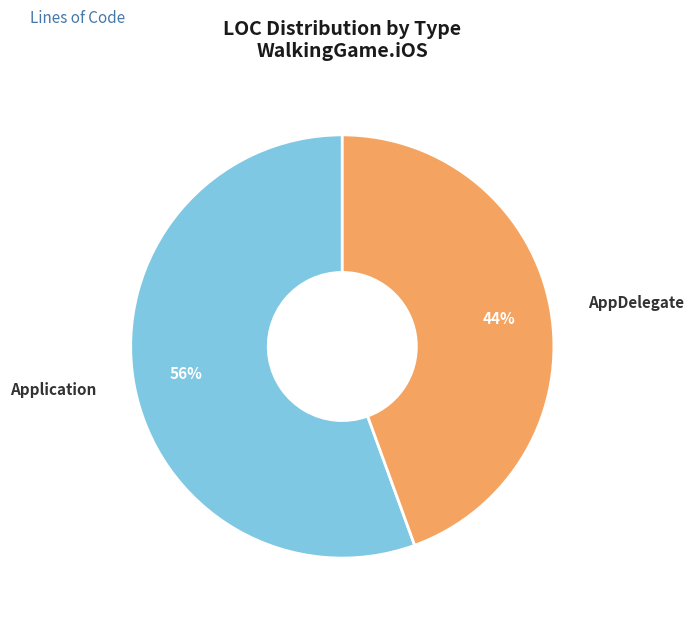

How many segments does this pie chart have?

2